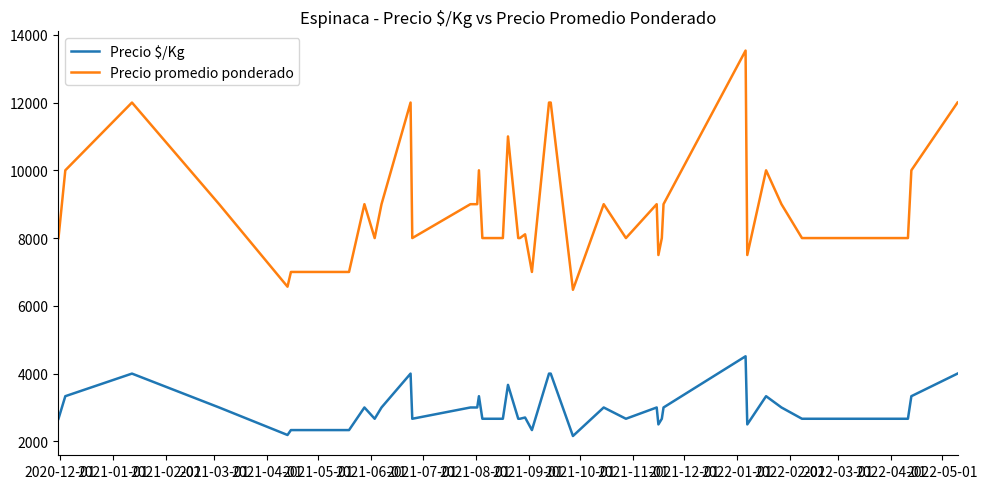

Rank the series by their maximum value, from lowest to highest.

Precio $/Kg, Precio promedio ponderado